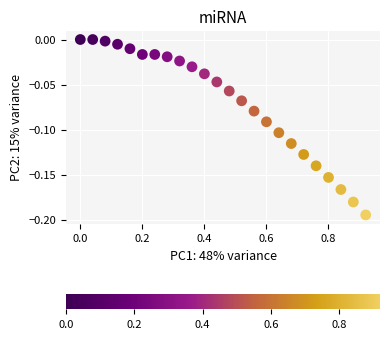

What is the range of X values (max minus min)?

0.9